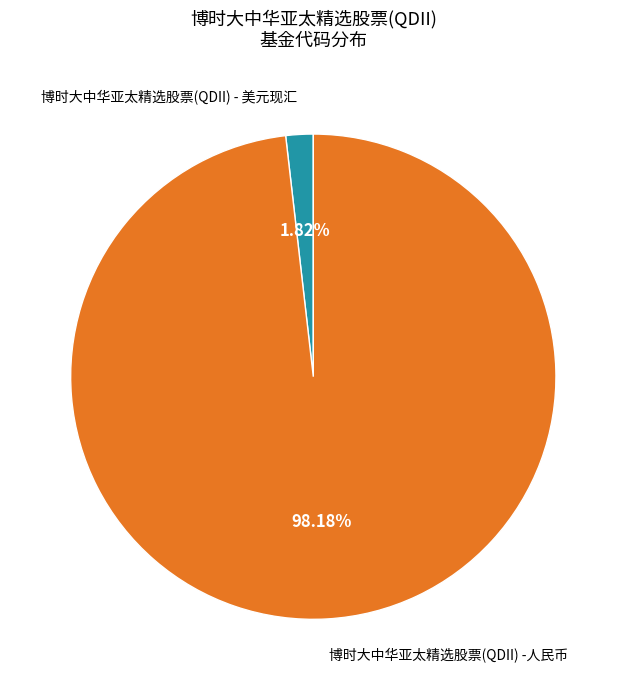

Is there a majority slice in this chart?

Yes